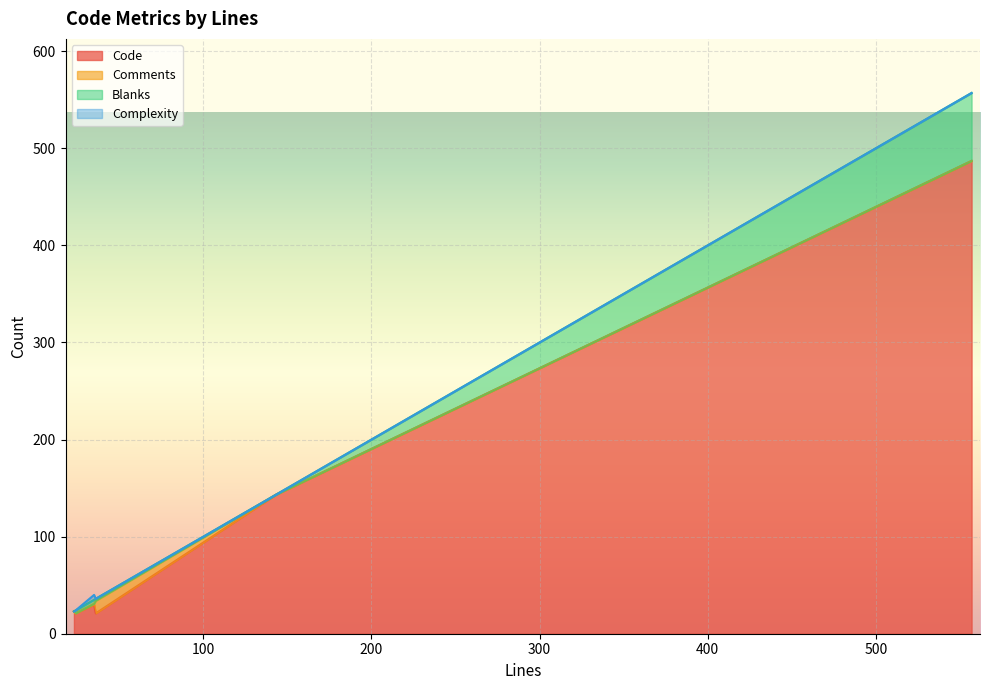

Where is Comments nearest to the value 6?

35